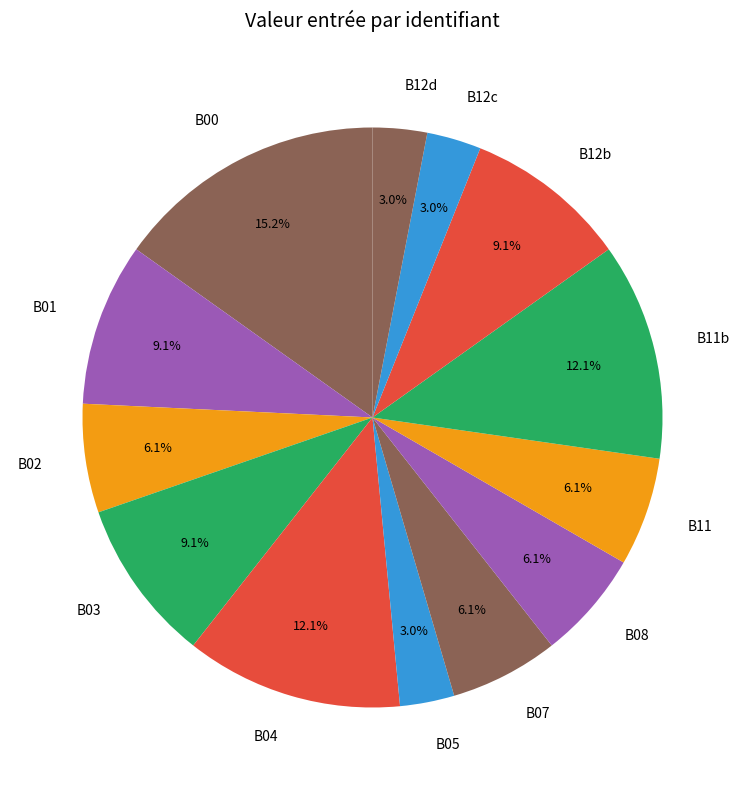

Is it true that B04 is 1% of the pie?

False